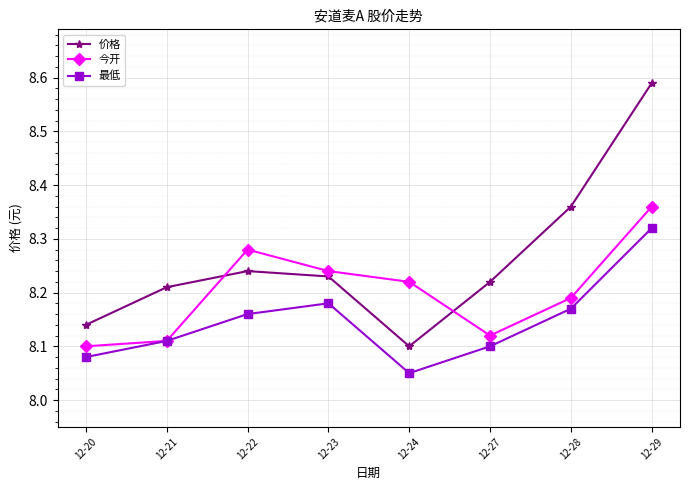

True or false: 今开 has a value of 12.5 at 12-23.

False